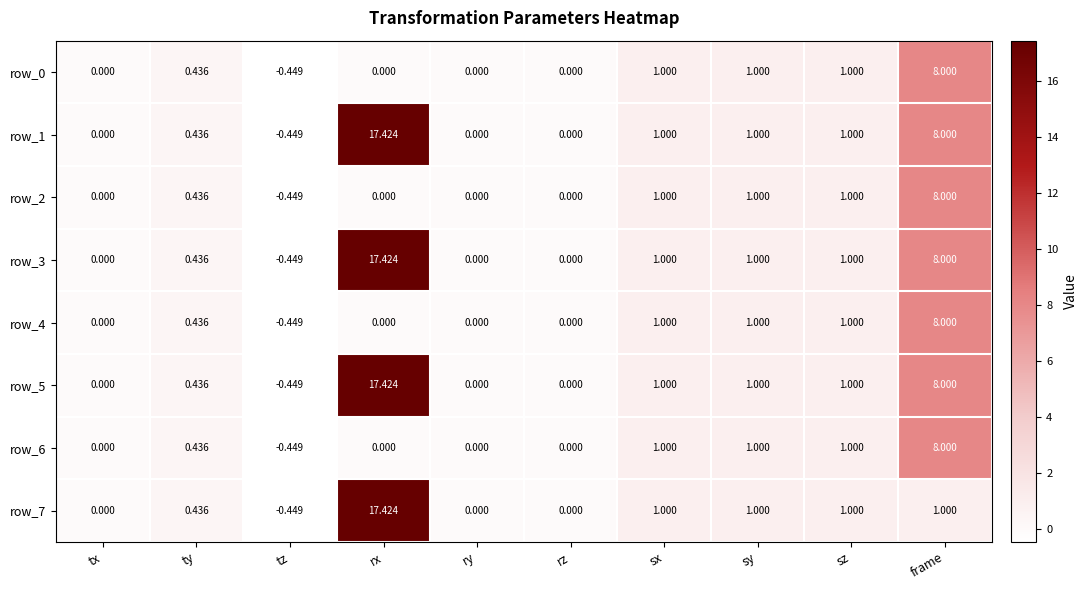

Is the value of row_4 at sy greater than the value of row_1 at rz?

Yes